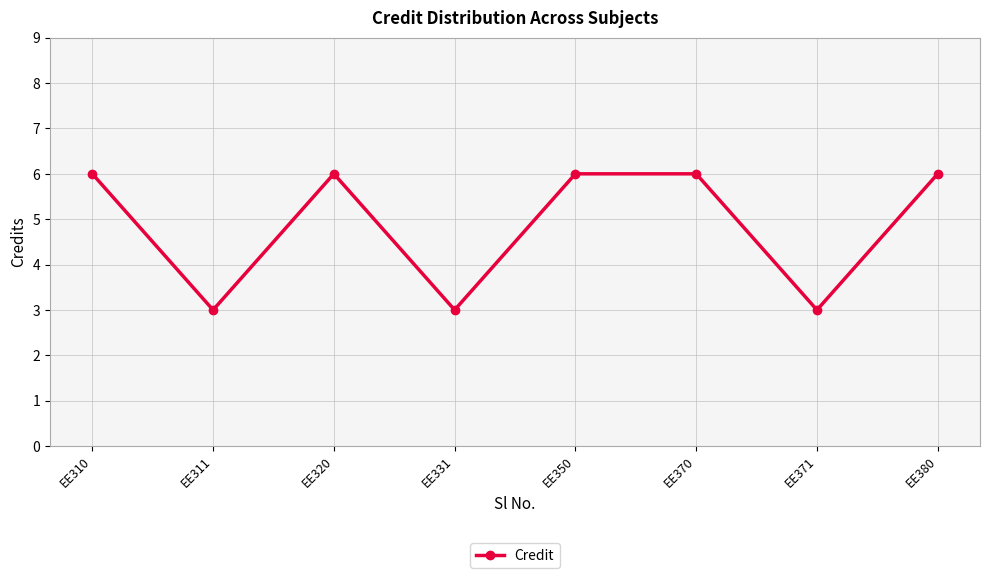

What is the value of the 6th point from the left?

6